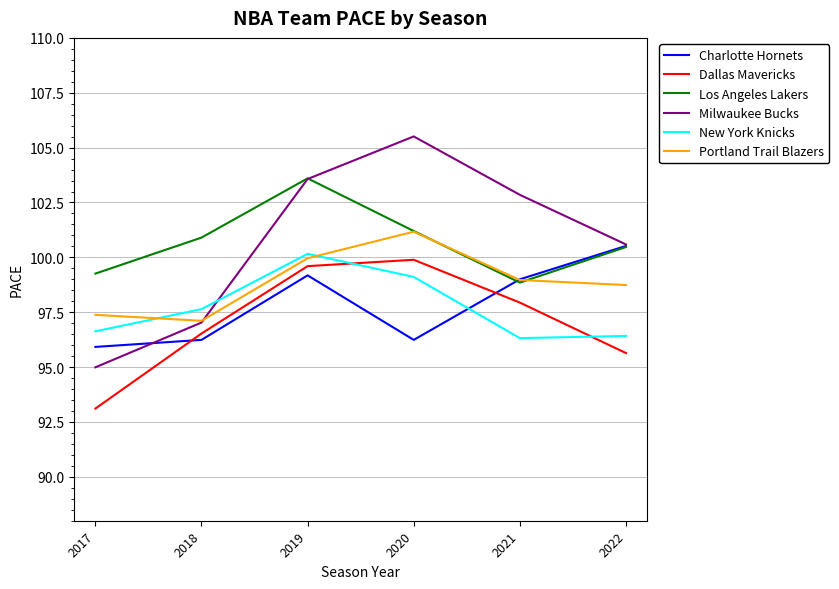

How many interior local peaks does the Milwaukee Bucks series have?

1